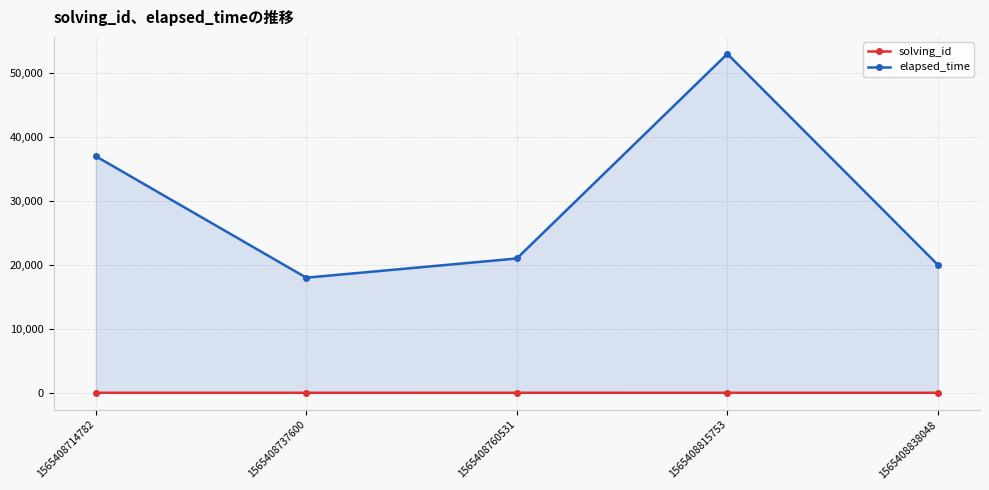

The solving_id series shows 4 at 1565408815753. True or false?

True